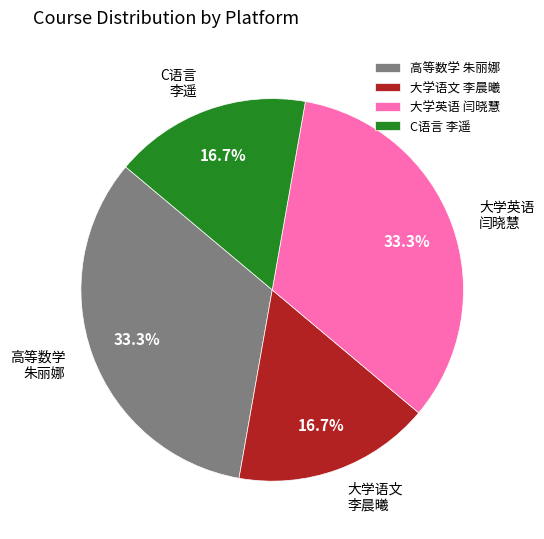

What is the ratio of the value at C语言 李遥 to the value at 大学英语 闫晓慧?

0.5